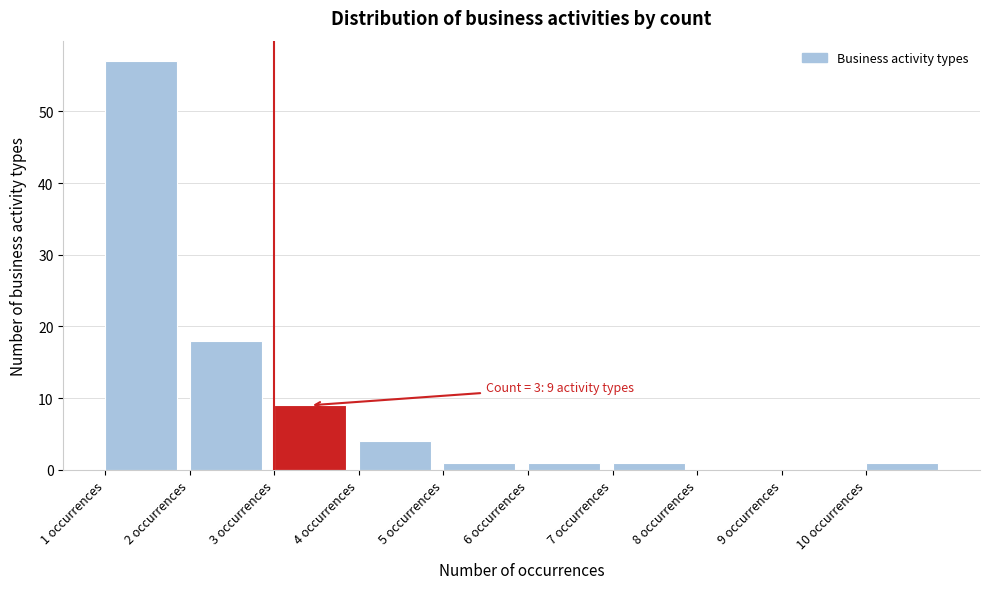

Over which range of the x-axis is the bar tallest?

1 to 2